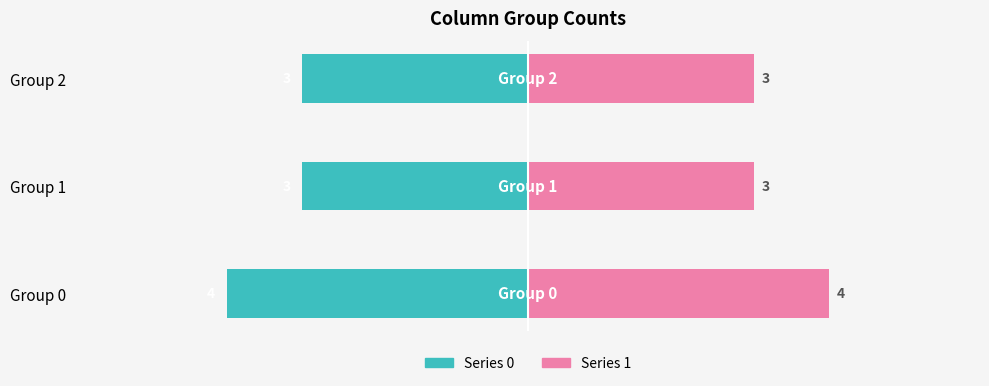

What is the highest value of the Series 0 series?

-3